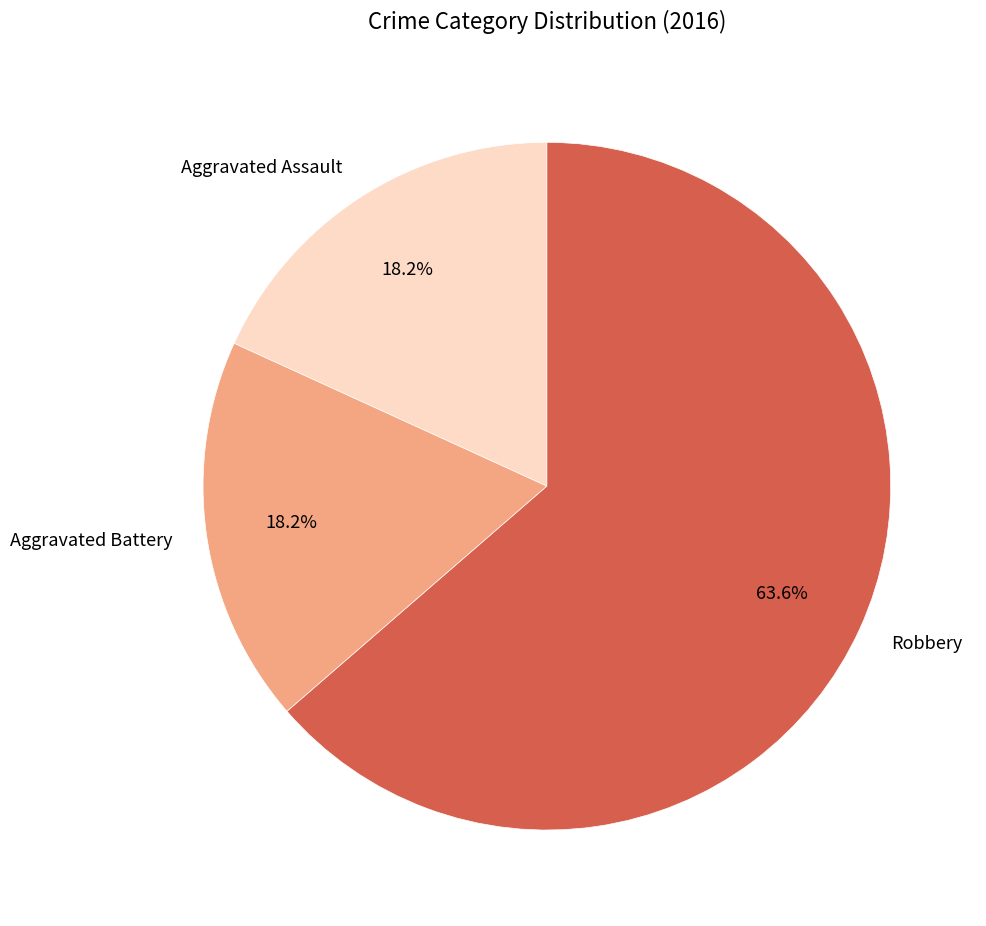

Which slice is the largest?

Robbery